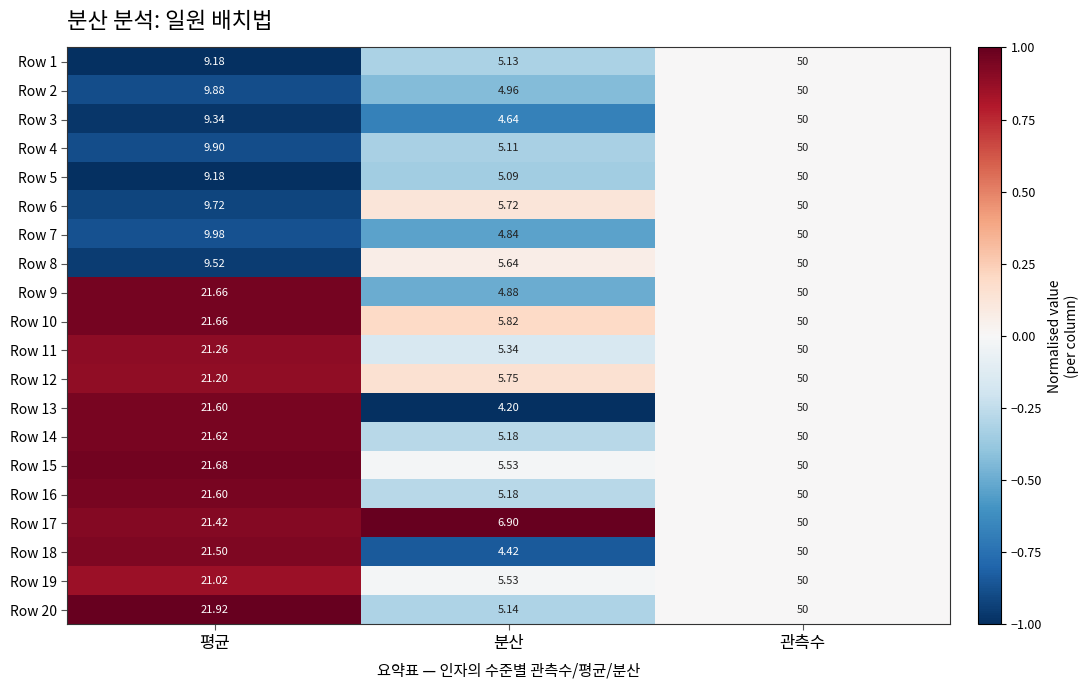

At which category is the sum across all series the highest?

관측수